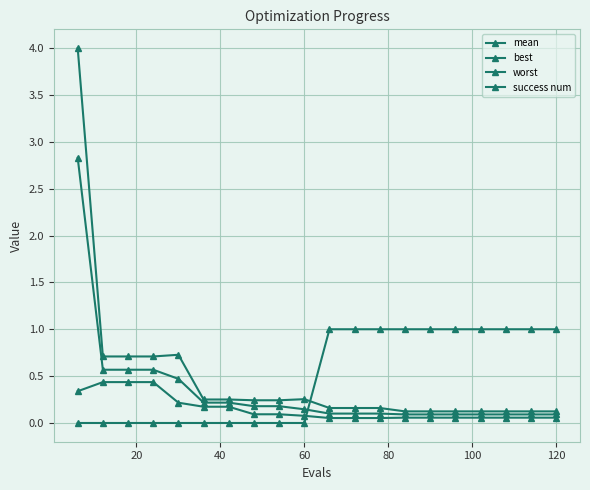

How many intersections are there between success num and mean?

1